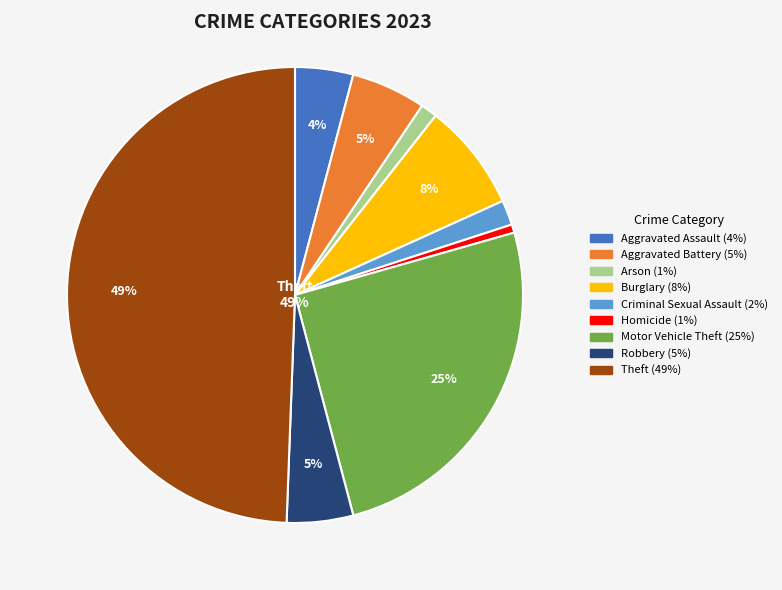

To the nearest percent, what is the combined percentage of Homicide and Motor Vehicle Theft?

26%